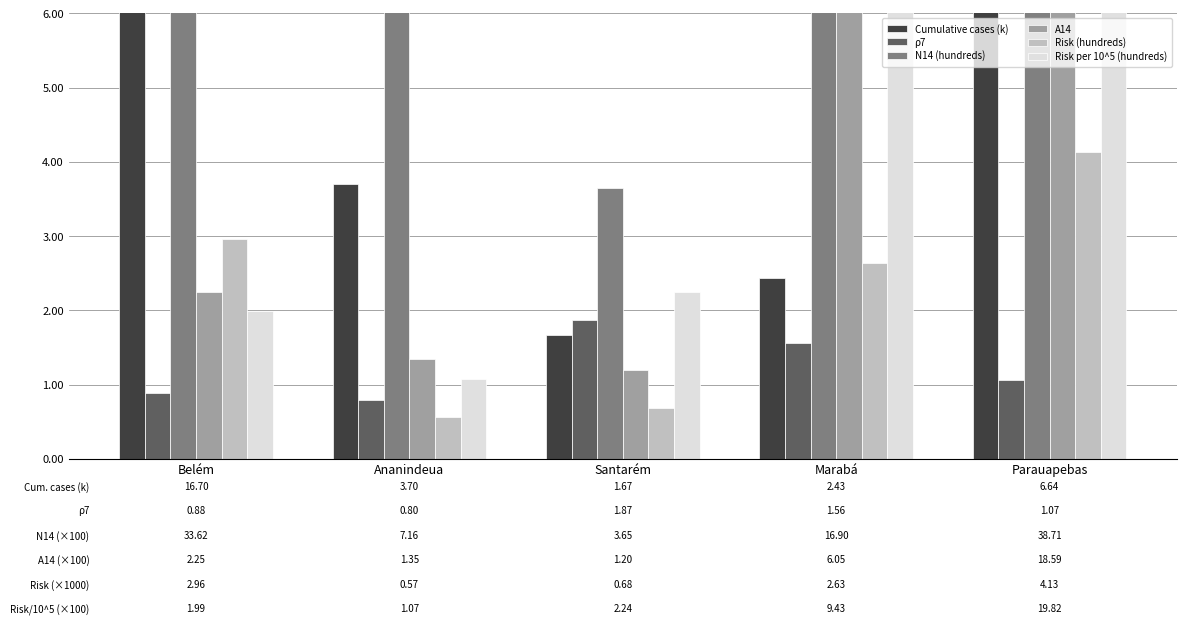

What is the sum of all A14 values?

29.4